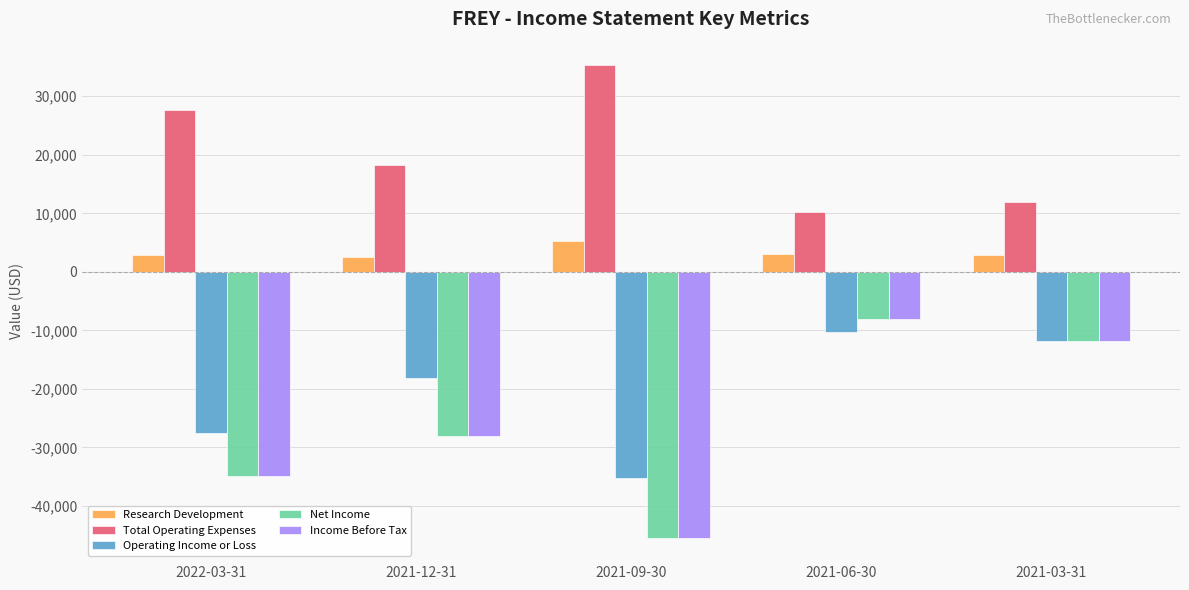

At which label is Net Income closest to -26700?

2021-12-31